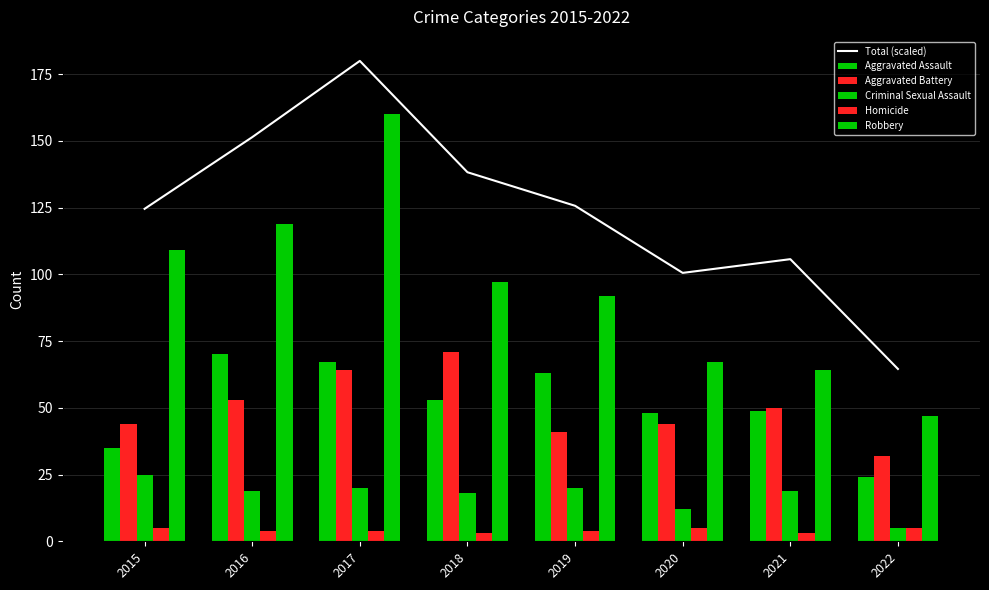

What is the spread (max minus min) of values at 2018?

135.3